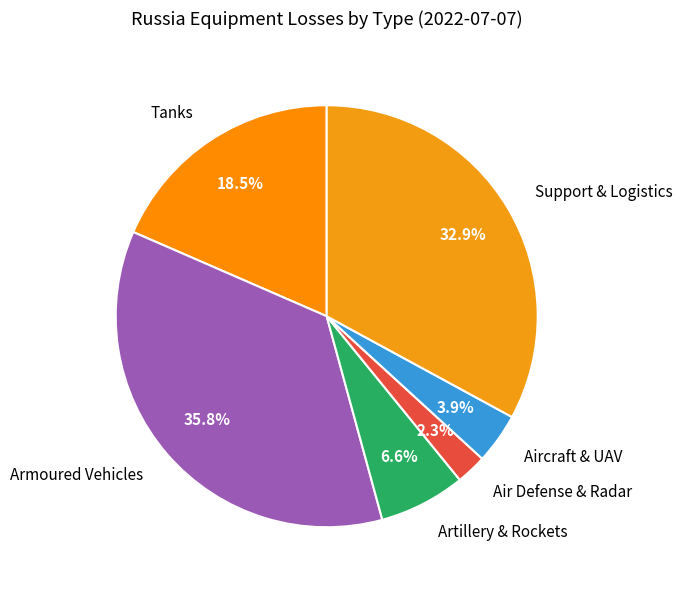

What is the ratio of the value at Support & Logistics to the value at Artillery & Rockets?

5.0